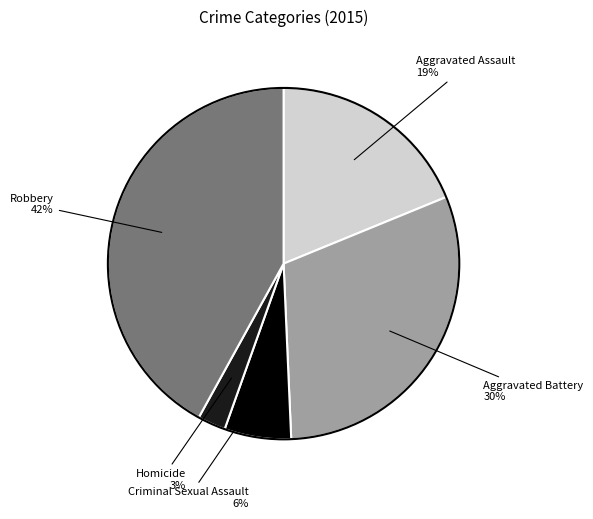

Is there a majority slice in this chart?

No